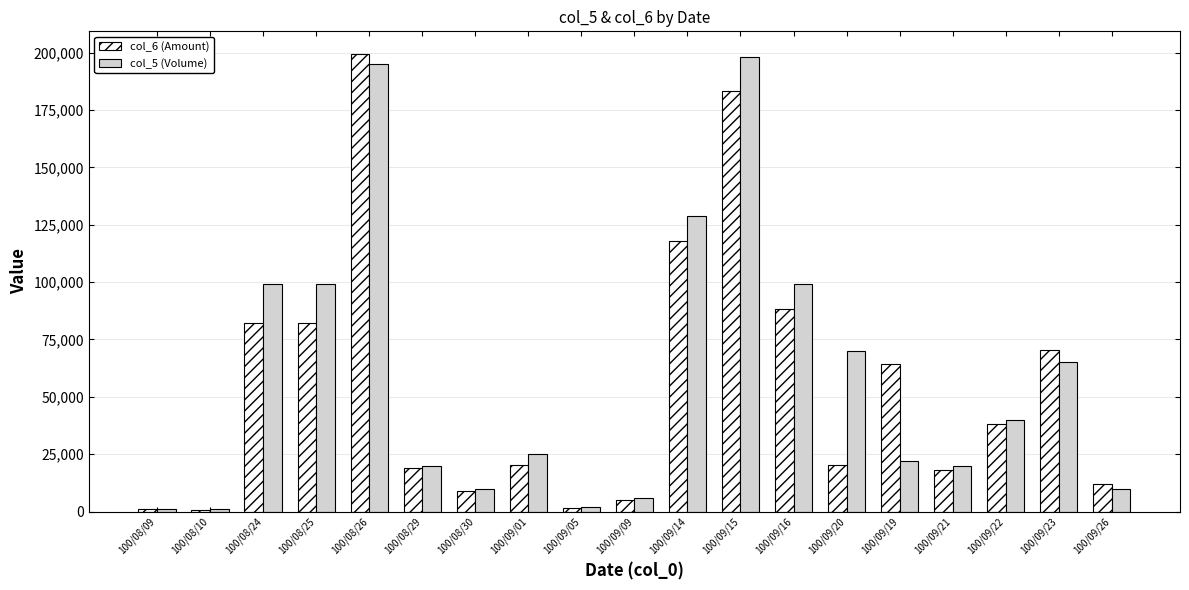

What is the difference between the maximum and minimum values in the col_6 (Amount) series?

198540